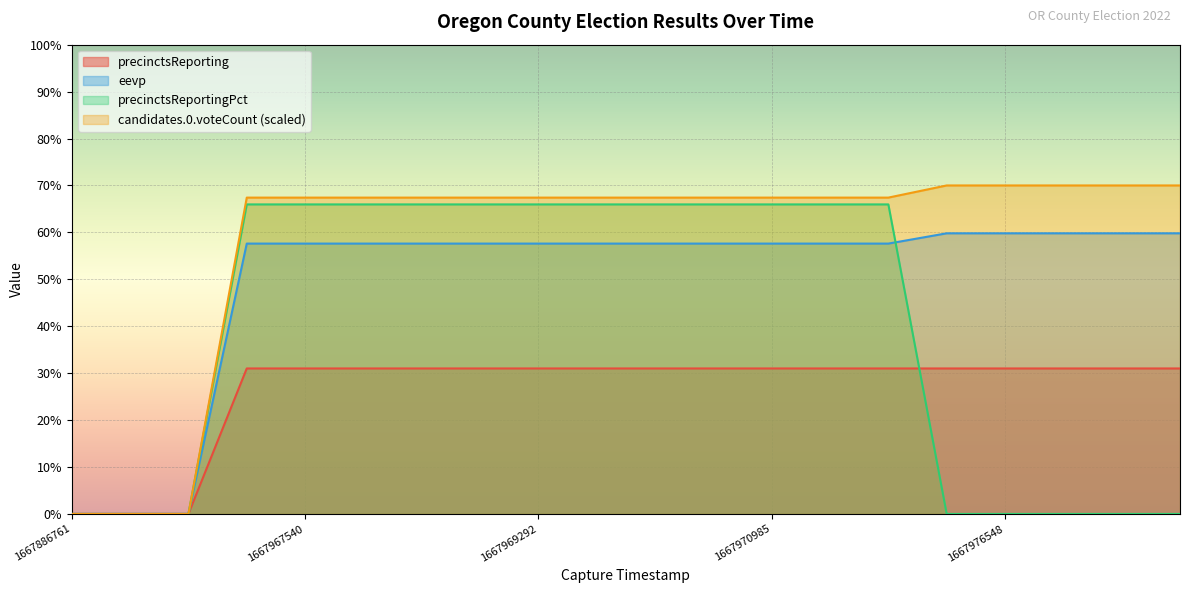

Read the precinctsReportingPct value at 1667971079.

66.0